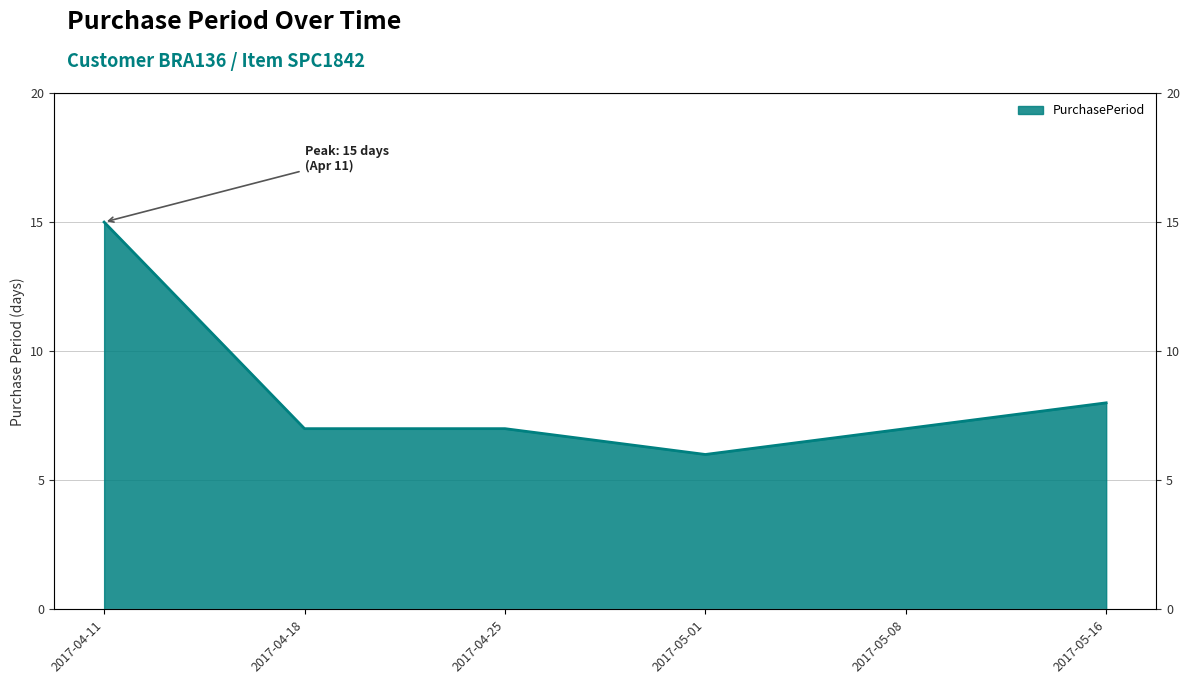

How many values are below 7?

1